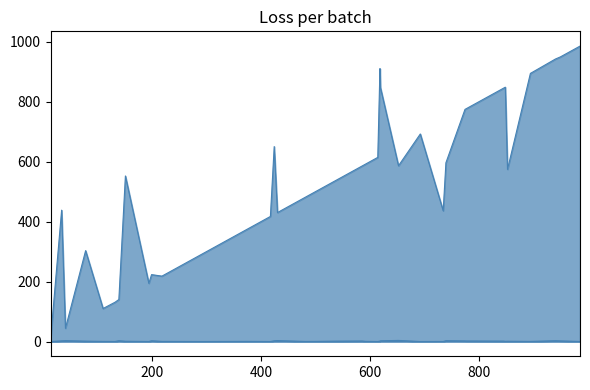

Which has a higher value, 38 or 28?

28